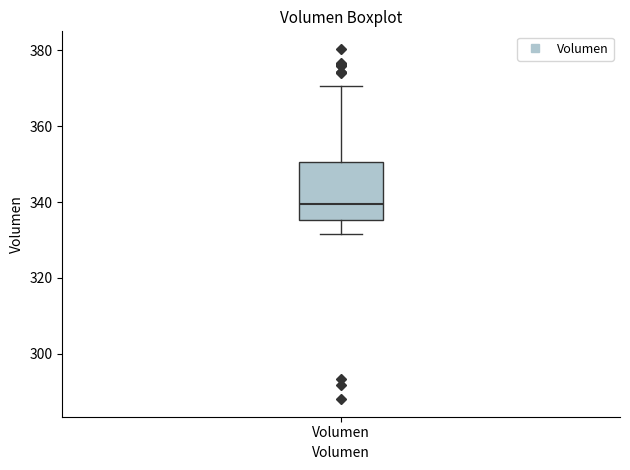

Where does the lower whisker of the box for Volumen end on the y-axis? The values are not printed on the chart, so give them approximately, as read against the axis.

332